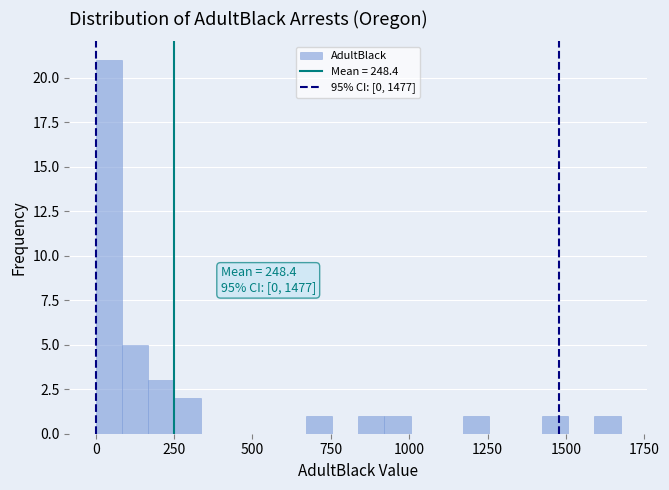

Read against the x-axis, roughly where is the centre of the tallest bar?

50